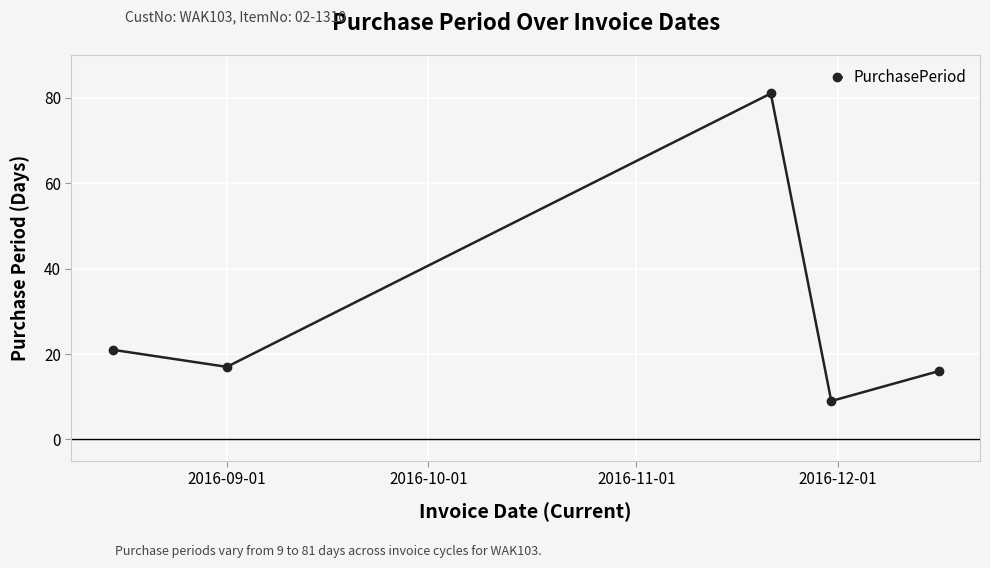

What is the value of the 1st point from the left?

21